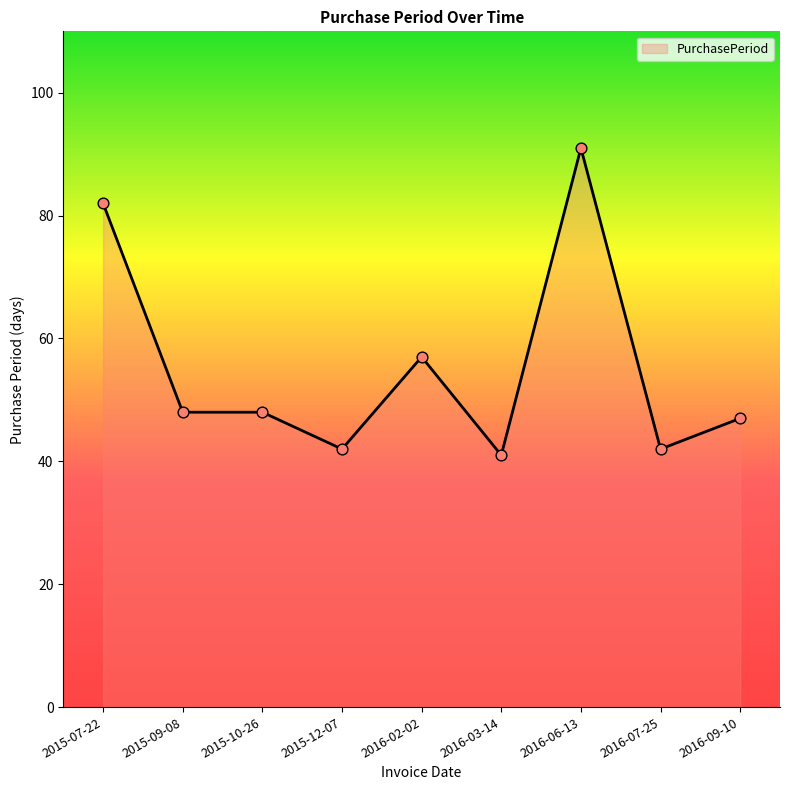

Approximately how many times larger is the value at 2016-03-14 compared to 2015-12-07?

1.0